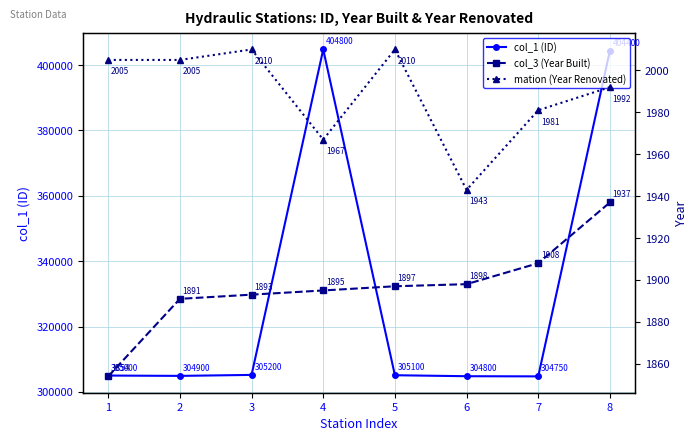

Which category has the highest value across all series?

4